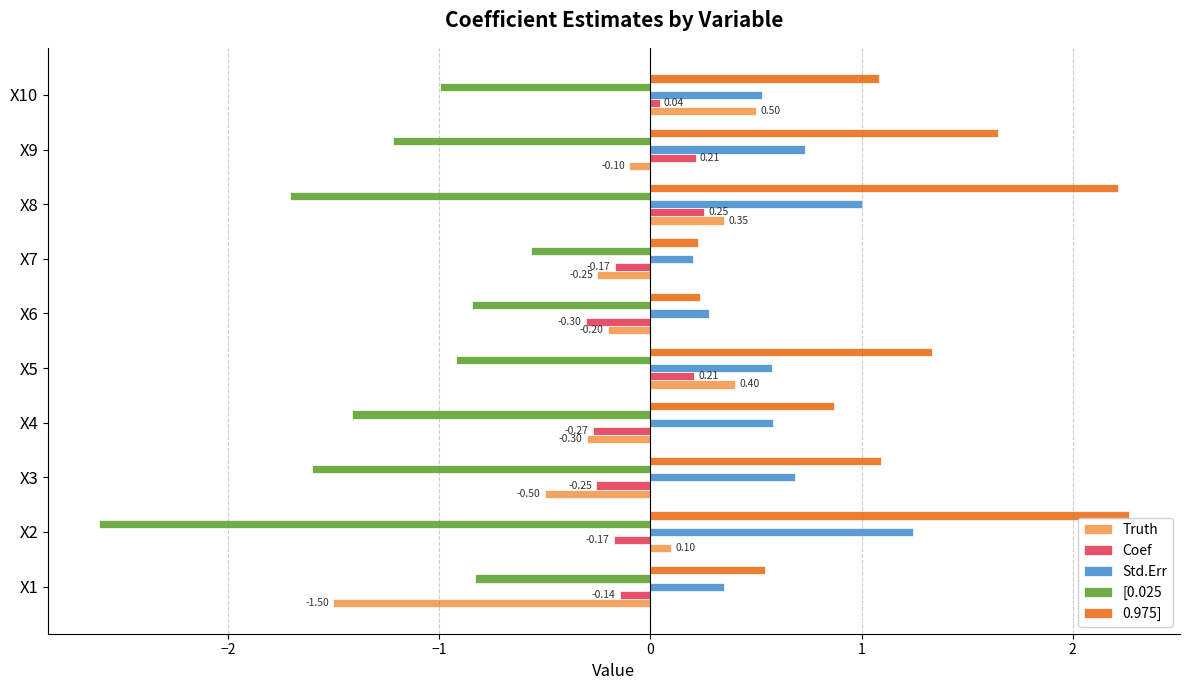

What is the difference between the highest and lowest values at X5?

2.3